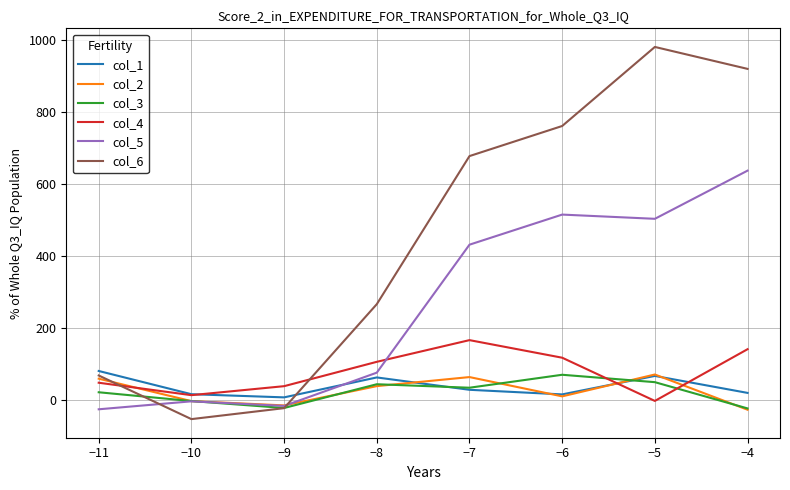

How many distinct data groups are displayed?

6